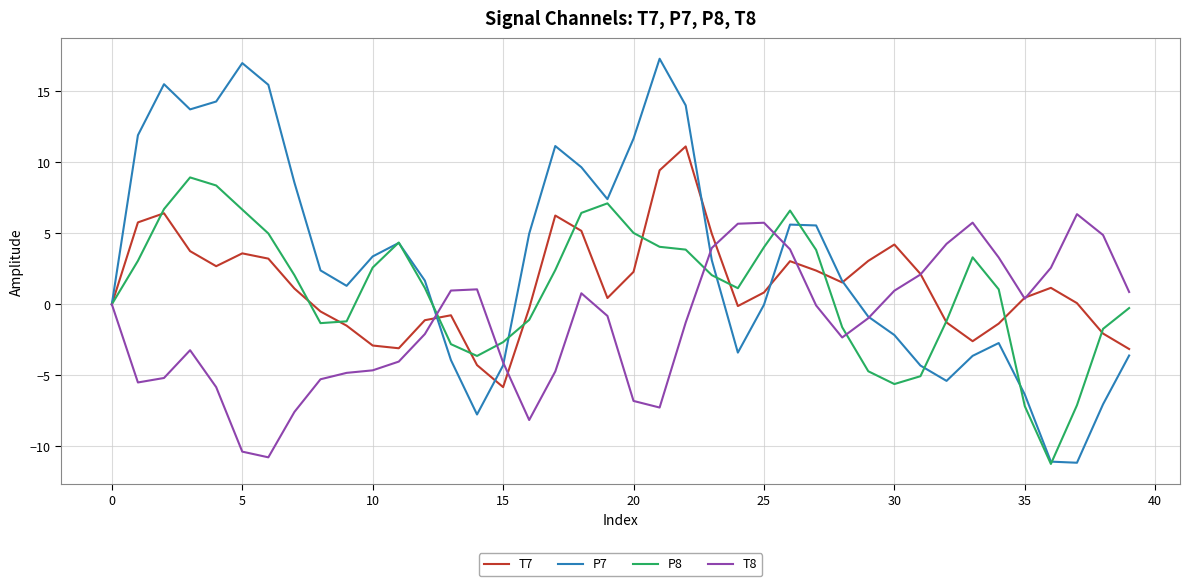

Does the chart display data point markers on the line(s)?

No